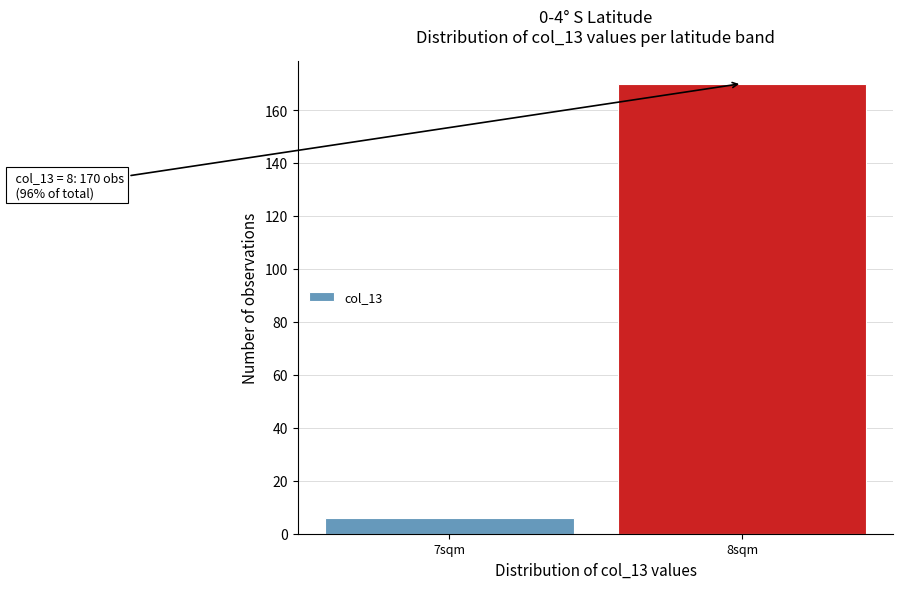

Reading right to left, extract all data points from this chart.

170	6